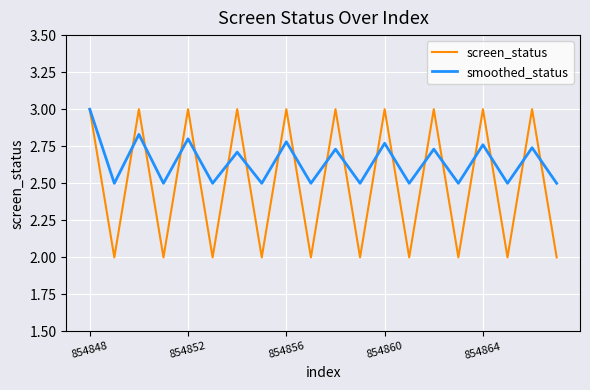

What is the highest value of the screen_status series?

3.0